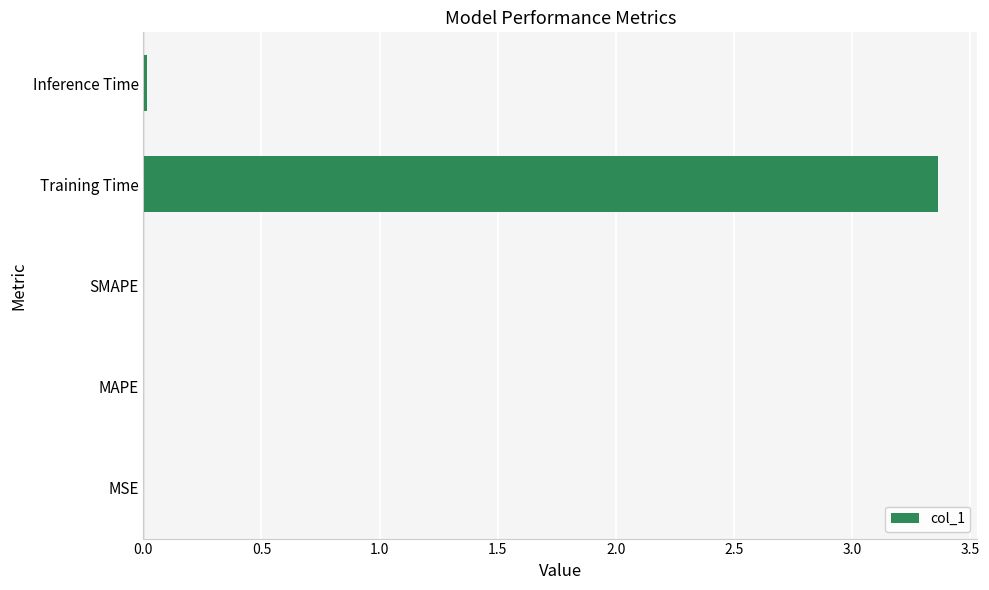

Which has a higher value, MSE or Training Time?

Training Time